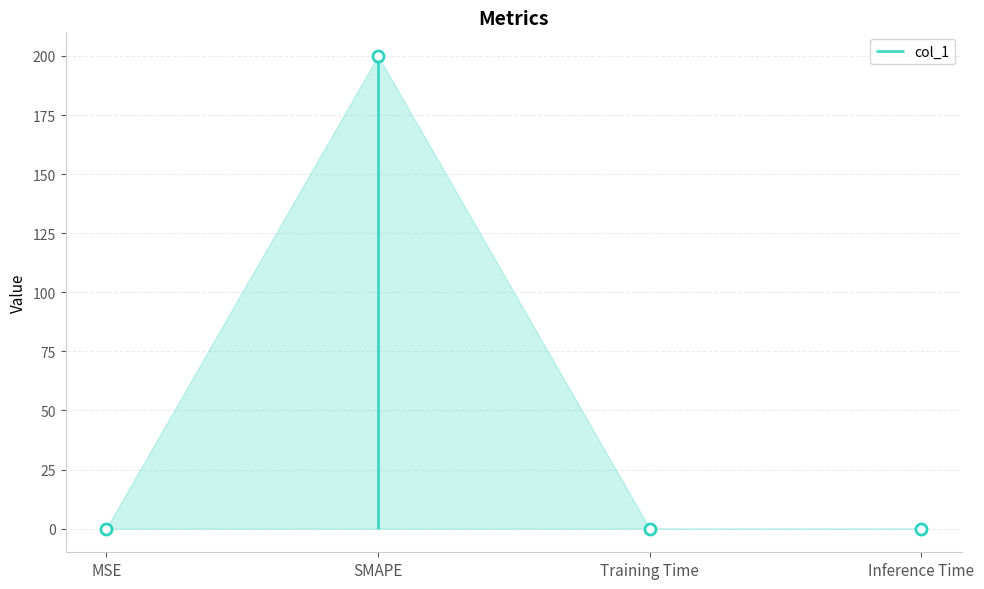

What is the label of the 1st point from the left?

MSE